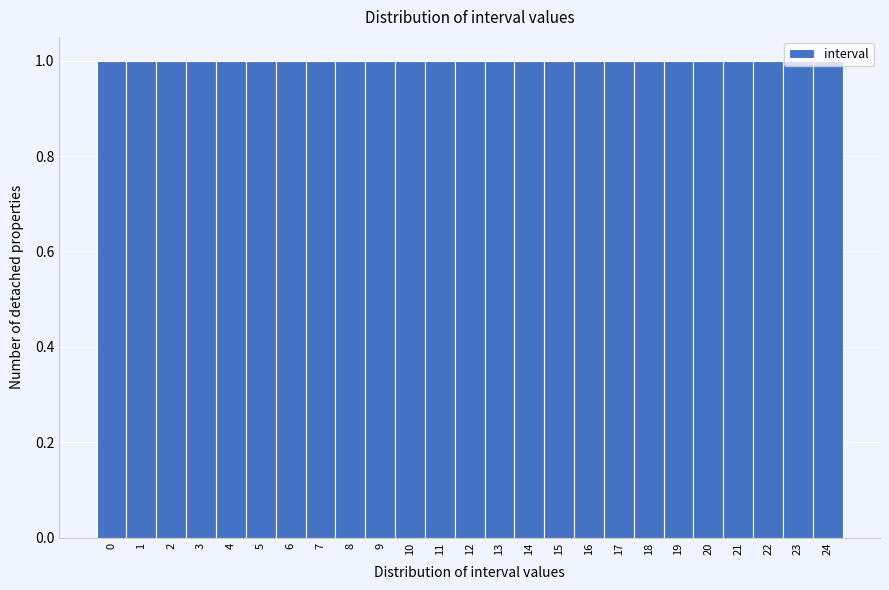

How tall is the bar that spans 22.5 to 23.5 on the x-axis? The values are not printed on the chart, so give them approximately, as read against the axis.

1